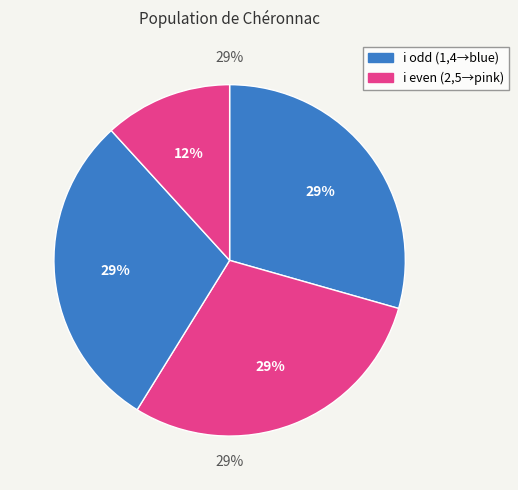

Count the number of slices in the pie.

4